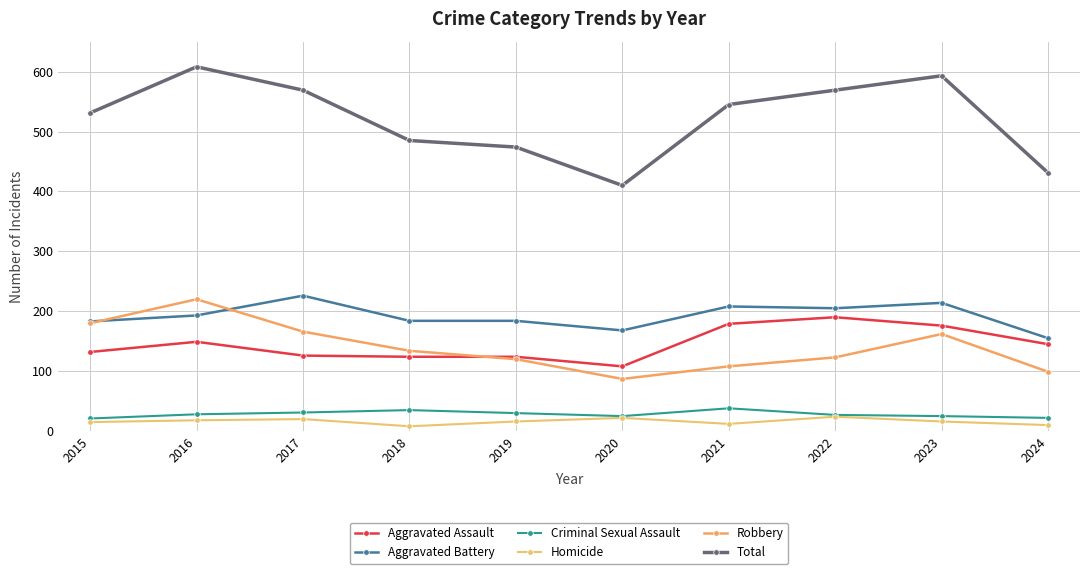

Where is the first local maximum for Aggravated Assault?

2016